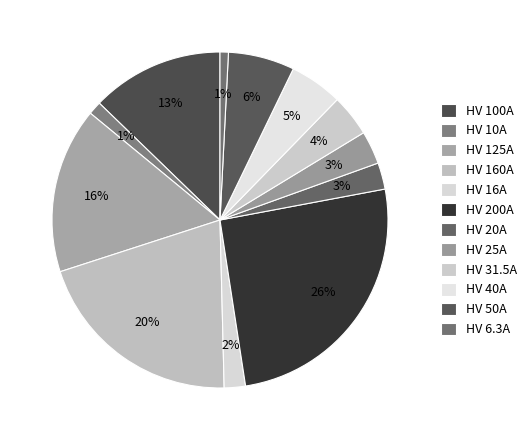

What is the total percentage of HV 100A and HV 125A?

28.7%